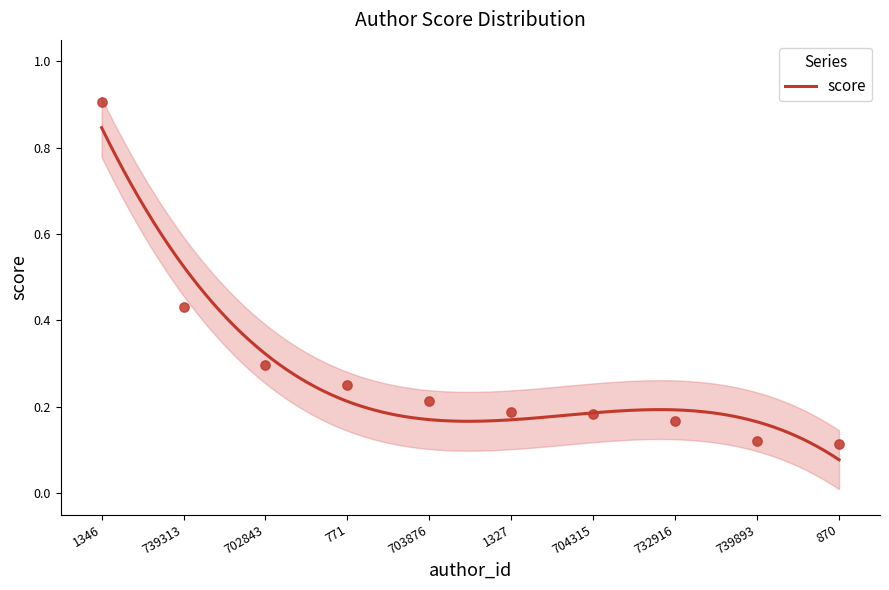

Between 1346 and 1327, which is larger?

1346